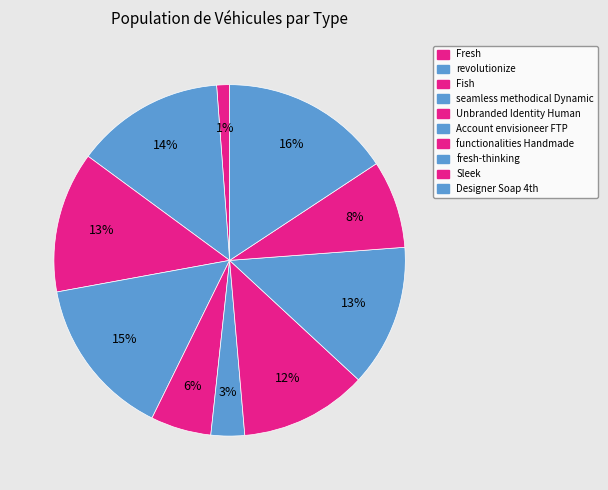

Count the number of slices in the pie.

10